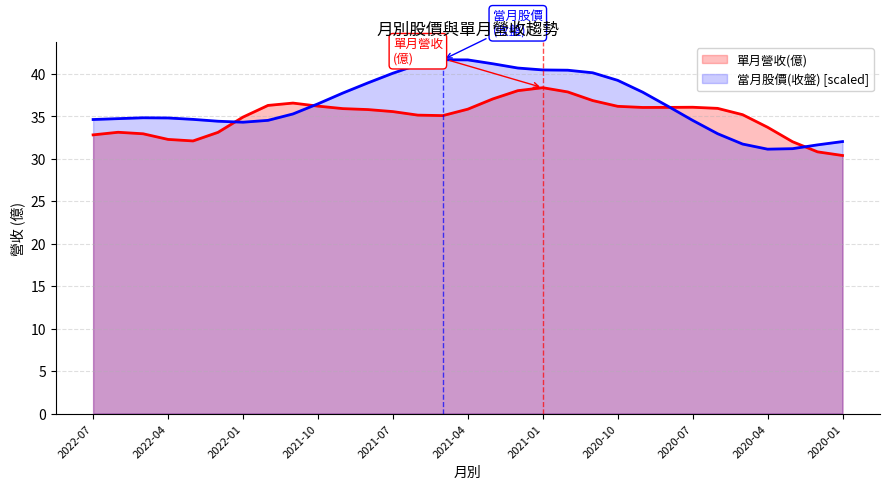

What is the label of the 15th point from the left?

2021-05